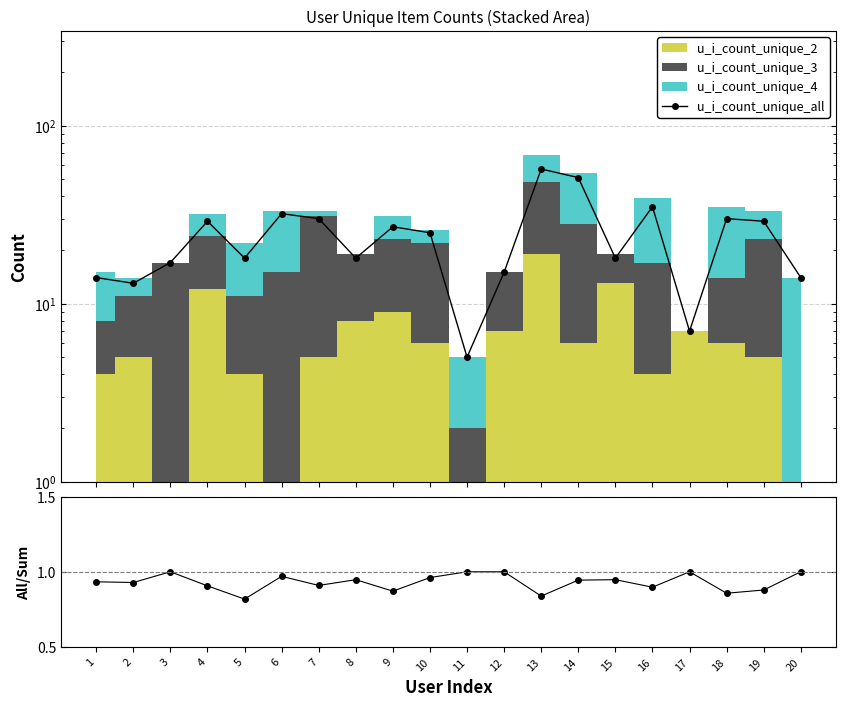

The value of u_i_count_unique_all at 3 is 17.0. True or false?

True